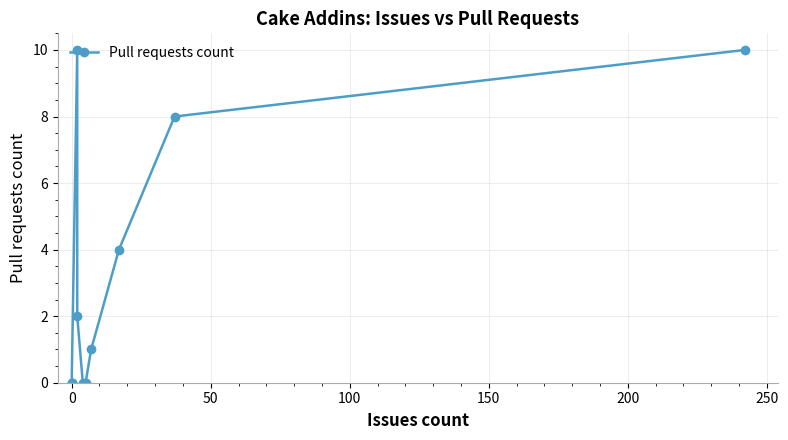

How many data points are less than 1?

5